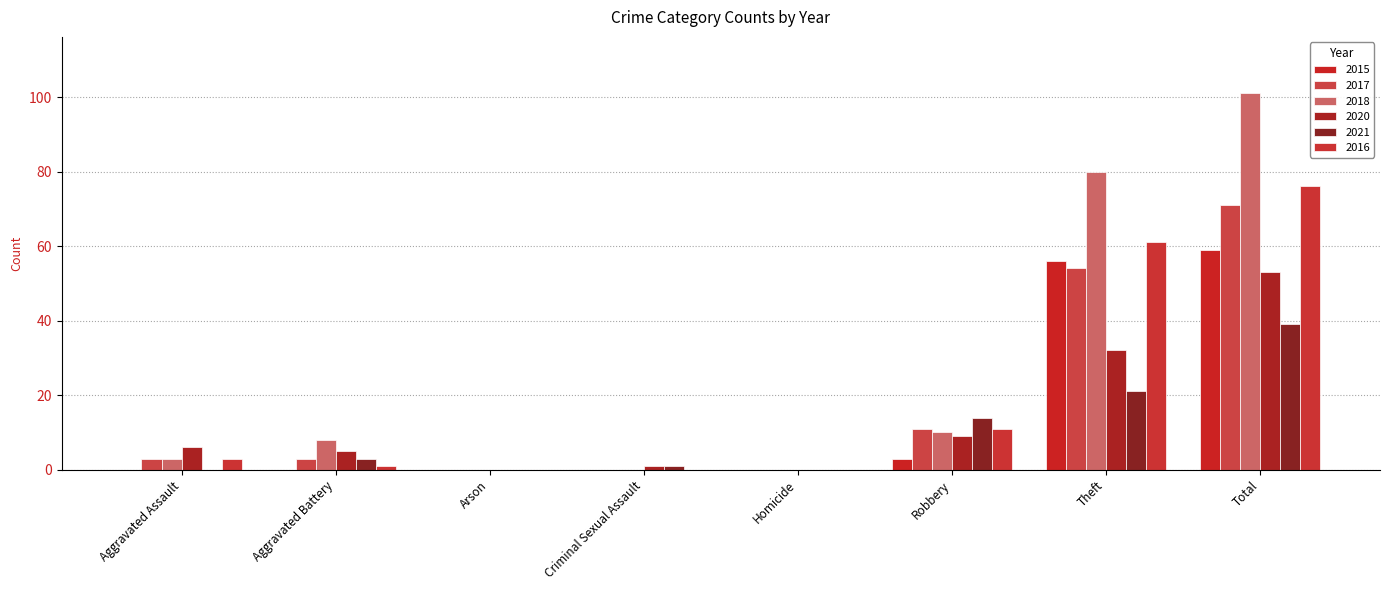

How many series are shown in this chart?

6